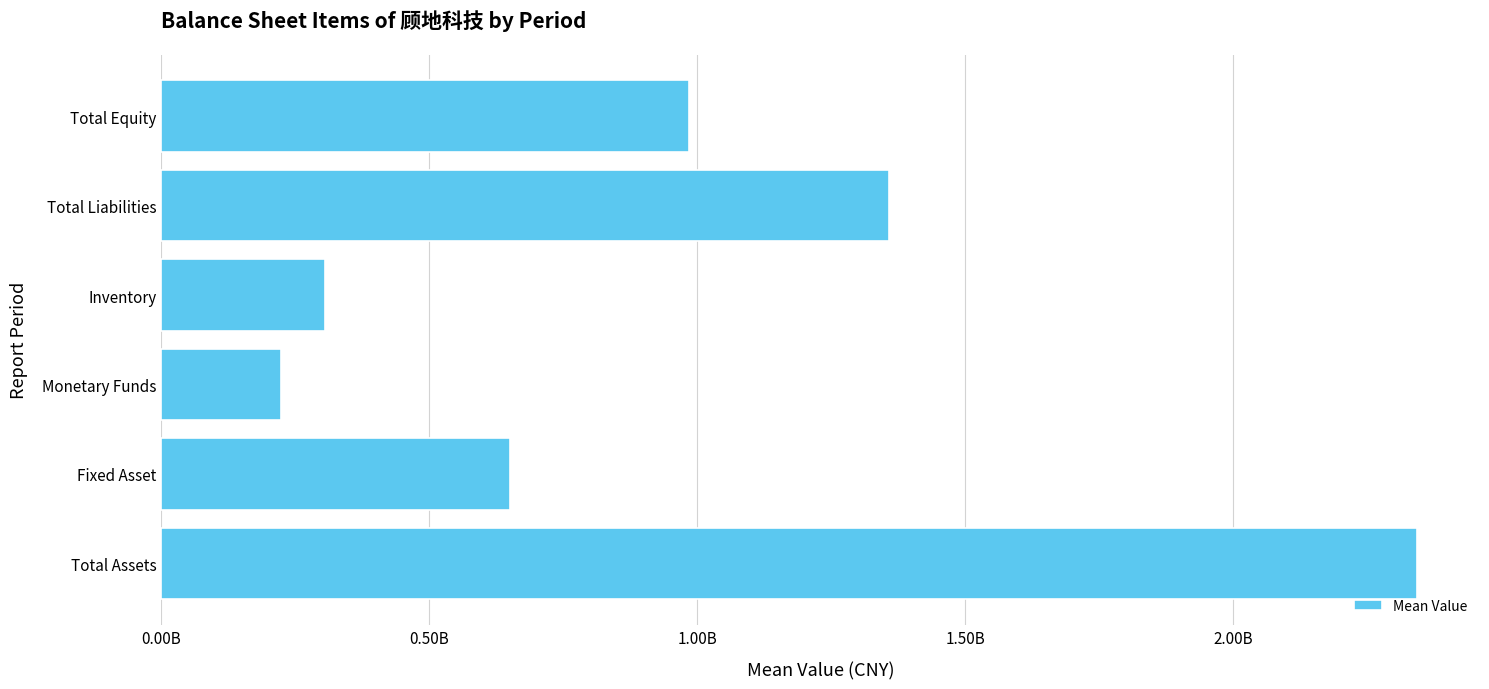

What is the minimum value shown in the chart?

223123726.0